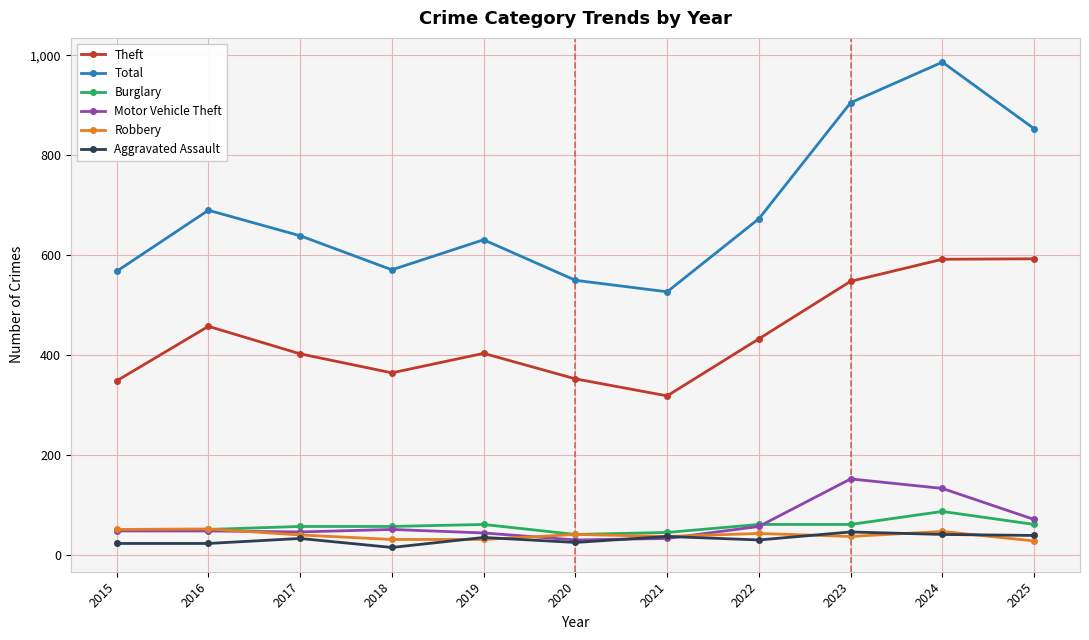

At which category does Theft reach its first local valley?

2018